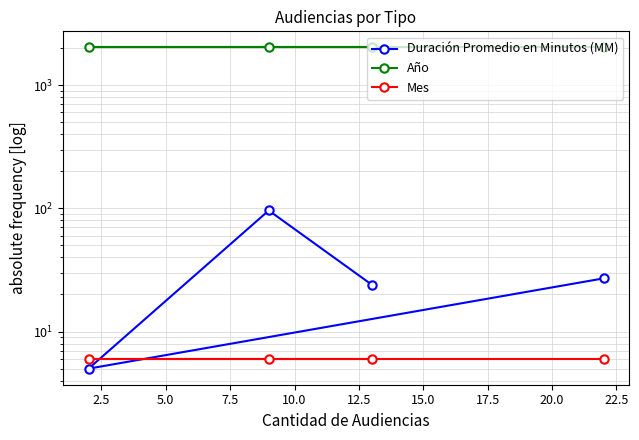

What is the average value of the Mes series?

6